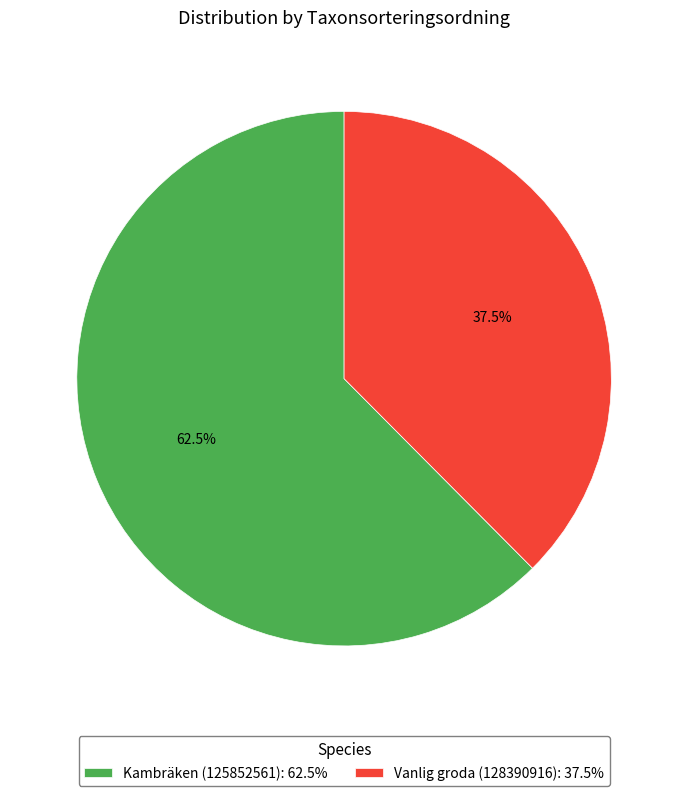

Approximately how many times larger is the value at Vanlig groda (128390916) compared to Kambräken (125852561)?

0.6